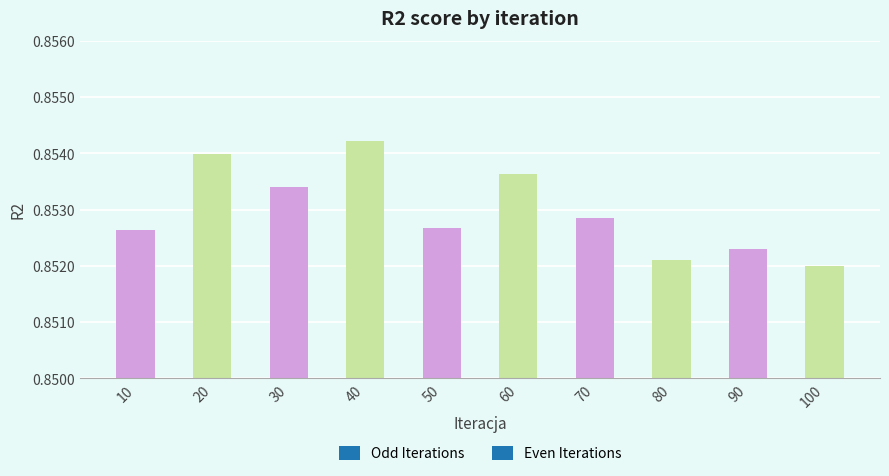

True or false: the data shows 1.3 at 80.

False